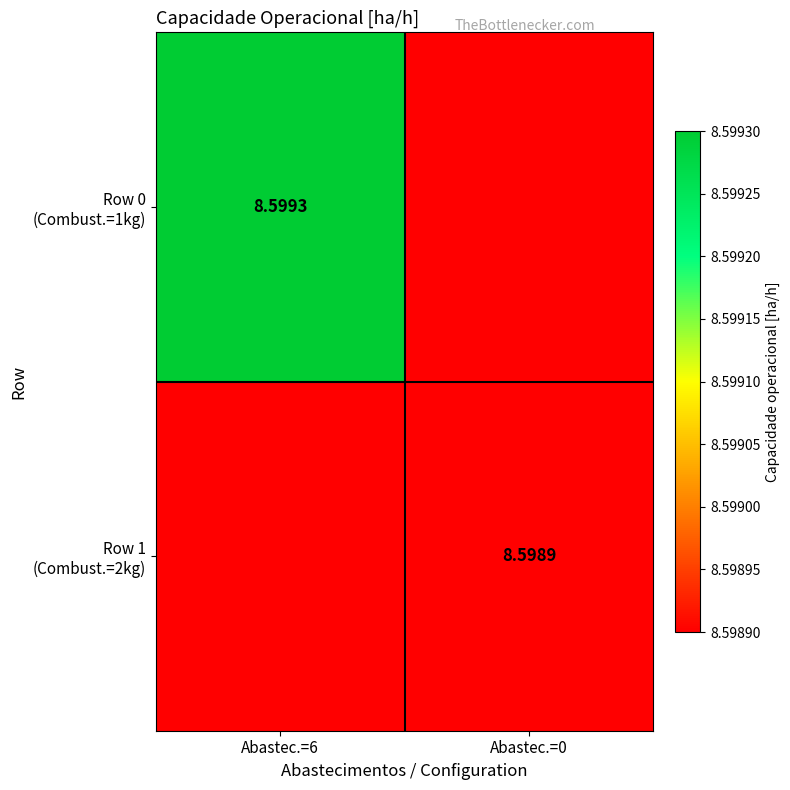

What is the total value across all series at Abastec.=0?

17.2